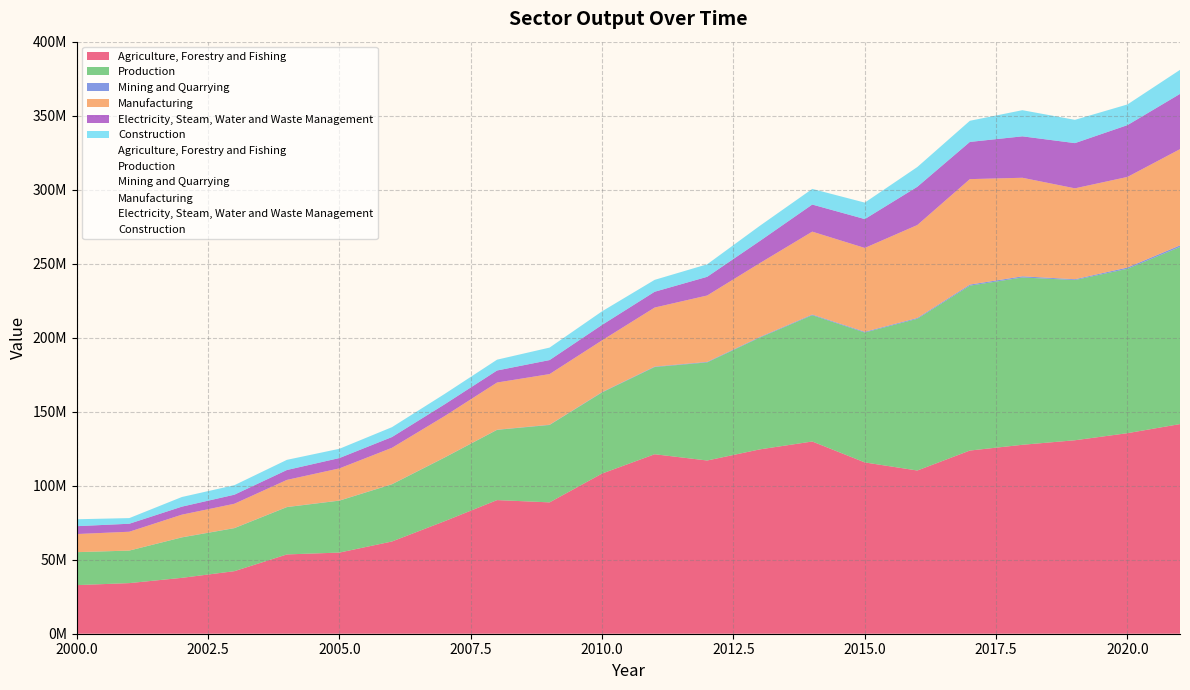

Which series has the largest total across all categories?

Agriculture, Forestry and Fishing